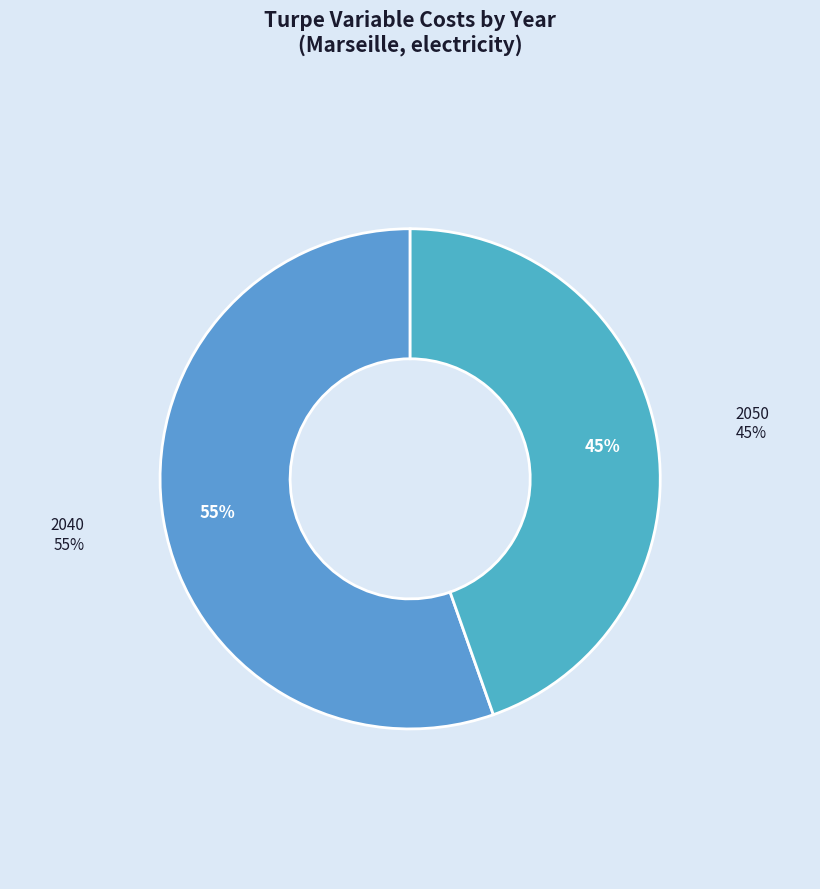

What is the change in value from 2040 to 2050?

-5303635.9